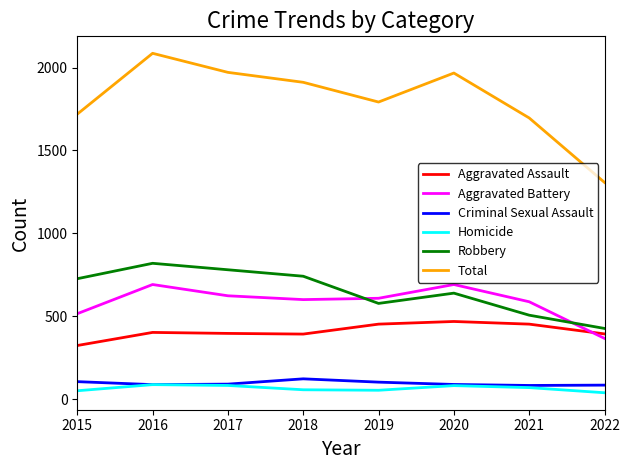

True or false: Aggravated Battery and Total intersect in this chart.

False